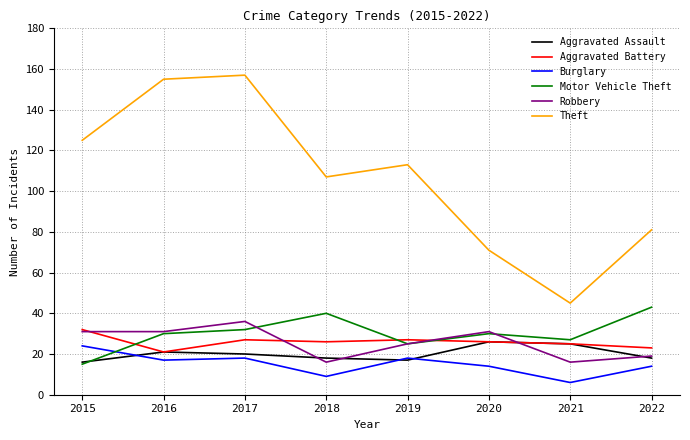

True or false: Aggravated Battery has a value of 26 at 2020.

True